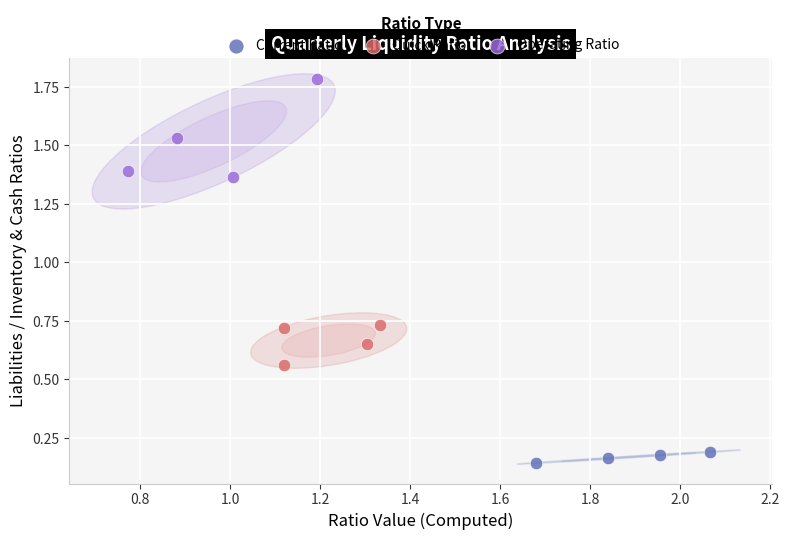

Which series reaches the maximum Y coordinate?

Operating Ratio